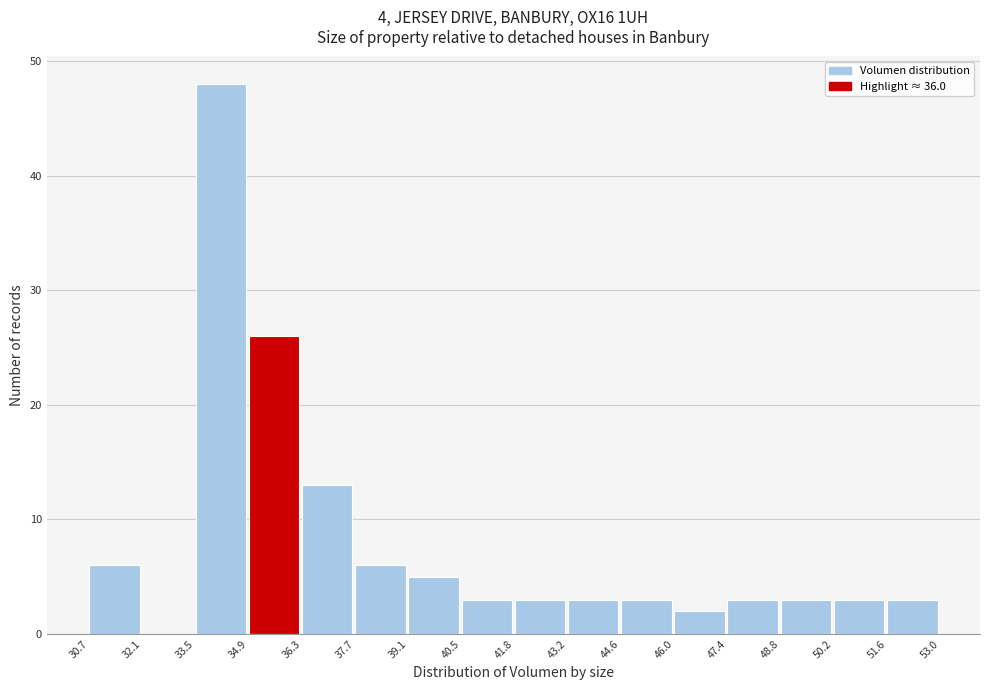

Reading left to right, transcribe this chart: for each bar, give the range it covers on the x-axis and its height. The values are not printed on the chart, so give them approximately, as read against the axis.

30.7 to 32.1: 6
32.1 to 33.5: 0
33.5 to 34.9: 48
34.9 to 36.3: 26
36.3 to 37.7: 13
37.7 to 39.1: 6
39.1 to 40.5: 5
40.5 to 41.8: 3
41.8 to 43.2: 3
43.2 to 44.6: 3
44.6 to 46.0: 3
46.0 to 47.4: 2
47.4 to 48.8: 3
48.8 to 50.2: 3
50.2 to 51.6: 3
51.6 to 53.0: 3